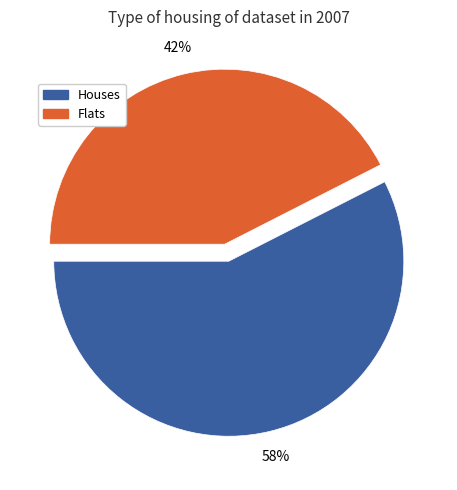

Is there a majority slice in this chart?

Yes